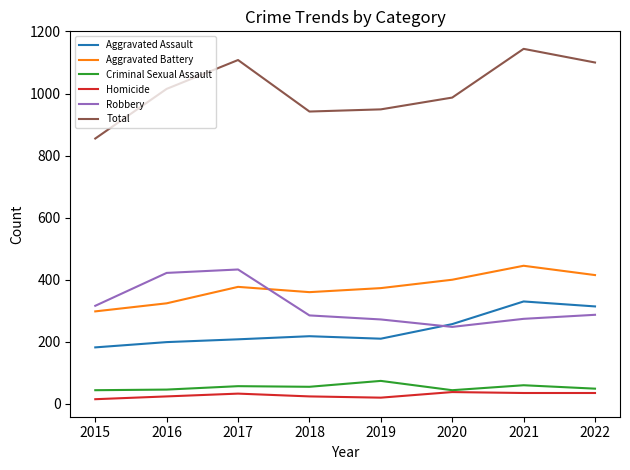

Between 2015 and 2022, which series saw the biggest shift?

Total